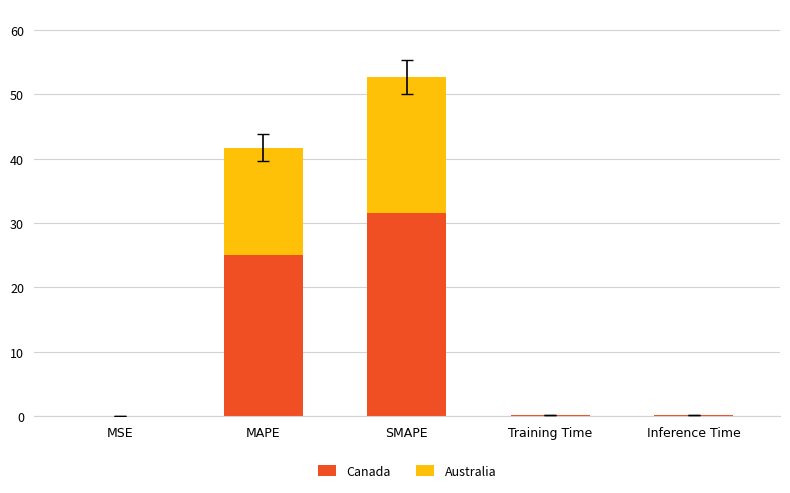

Which category has the highest value in the Canada series?

SMAPE